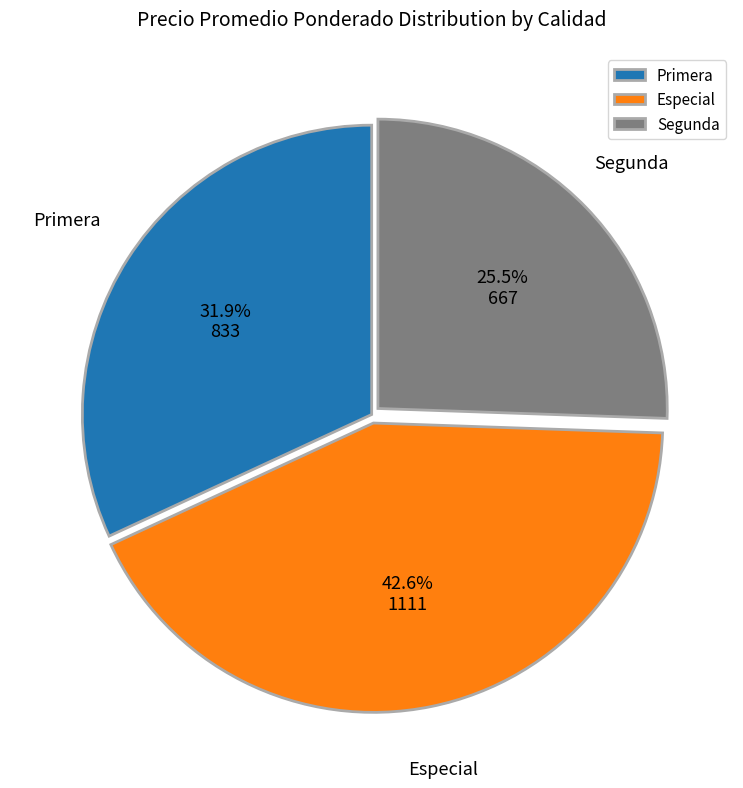

How many segments does this pie chart have?

3